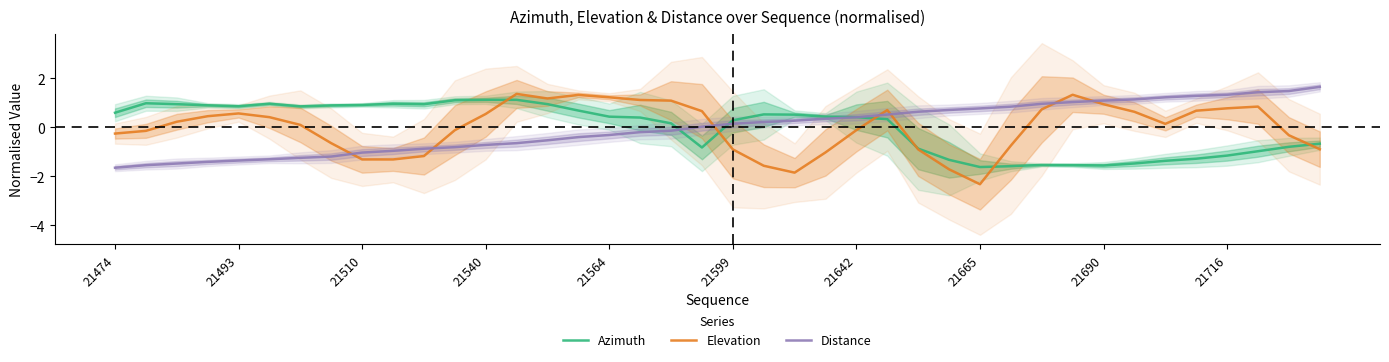

After their last crossing, which series has the higher values: Azimuth or Elevation?

Azimuth